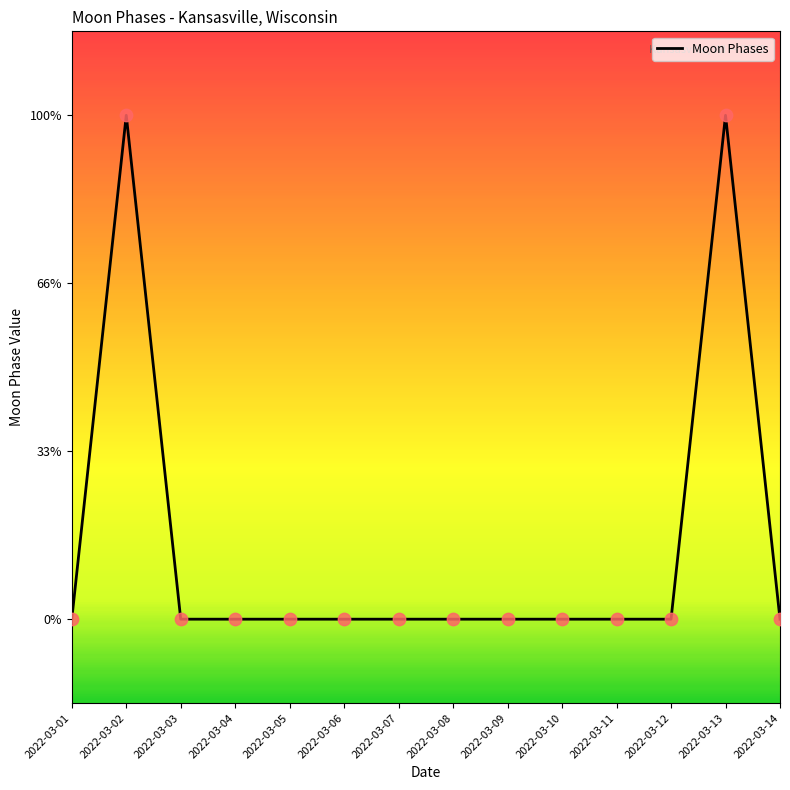

What is the change in value from 2022-03-01 to 2022-03-13?

+3